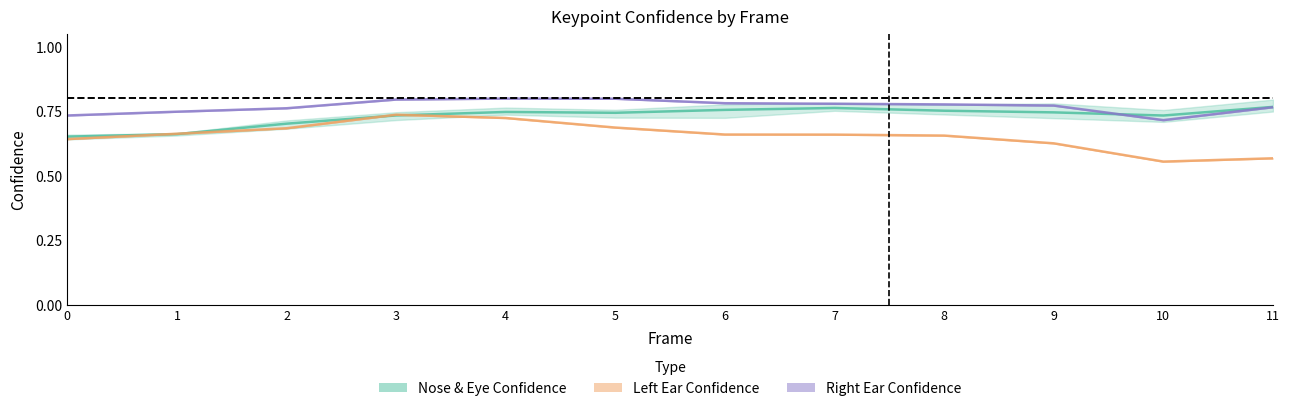

Which series has the widest spread of values?

Left Ear Confidence (mean)